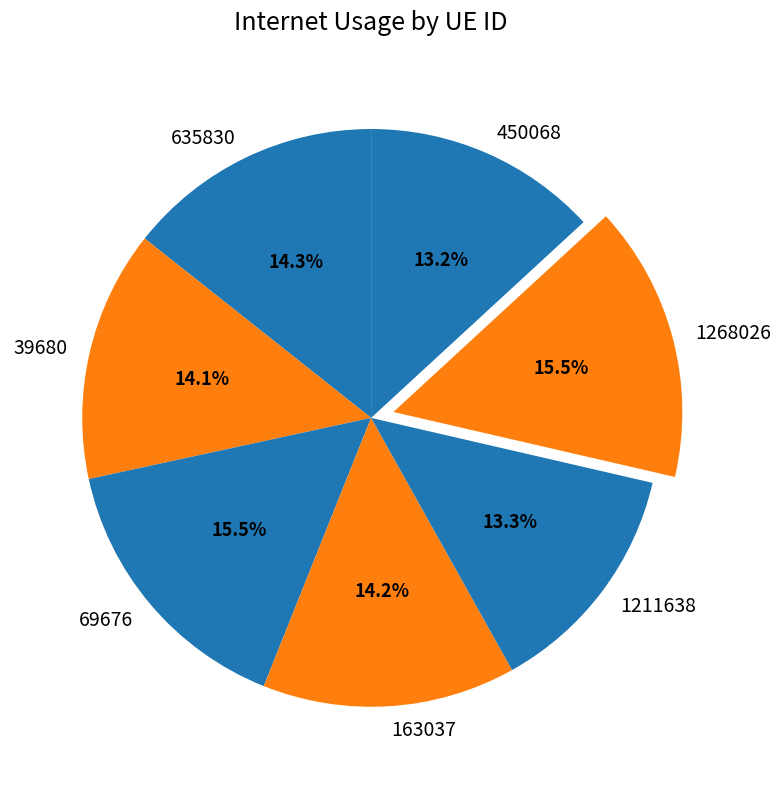

How many slices are in this pie chart?

7